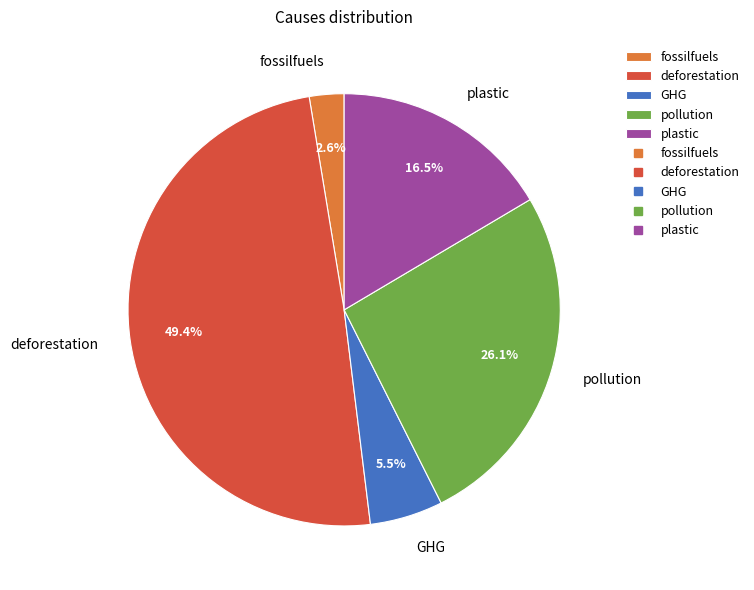

Count the number of slices in the pie.

5